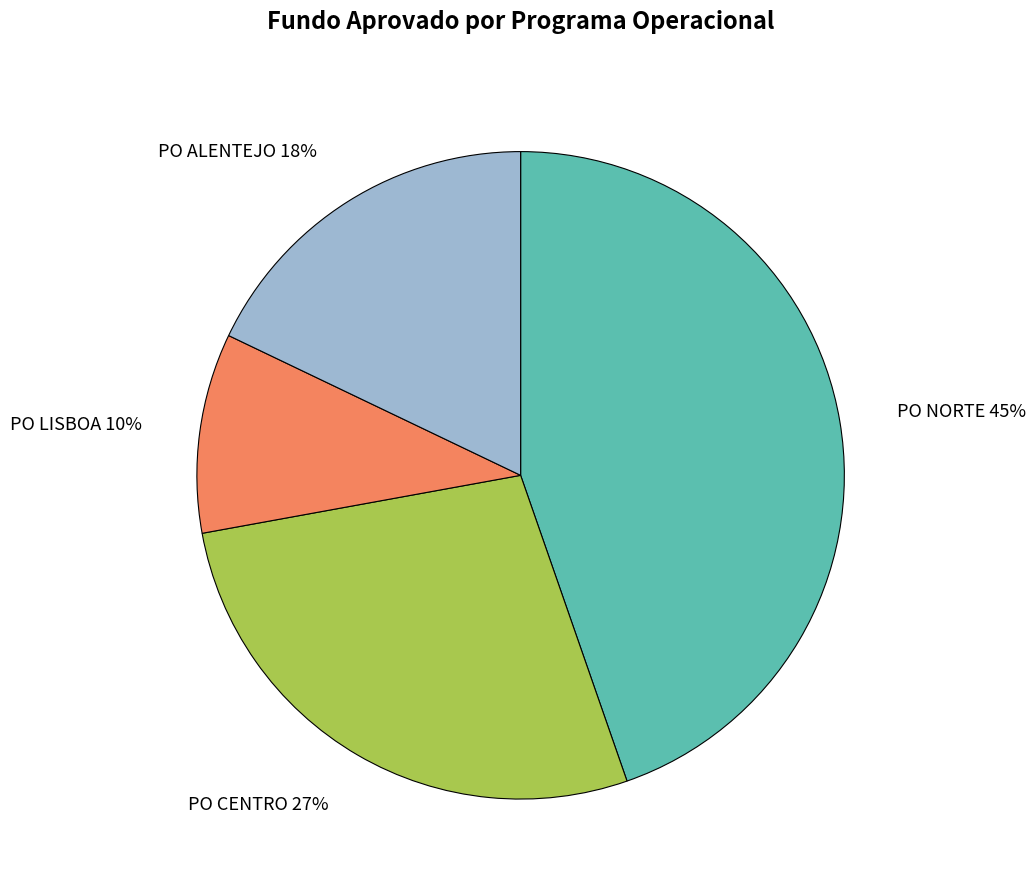

Do PO LISBOA 10% and PO ALENTEJO 18% together represent more than half of the pie?

No